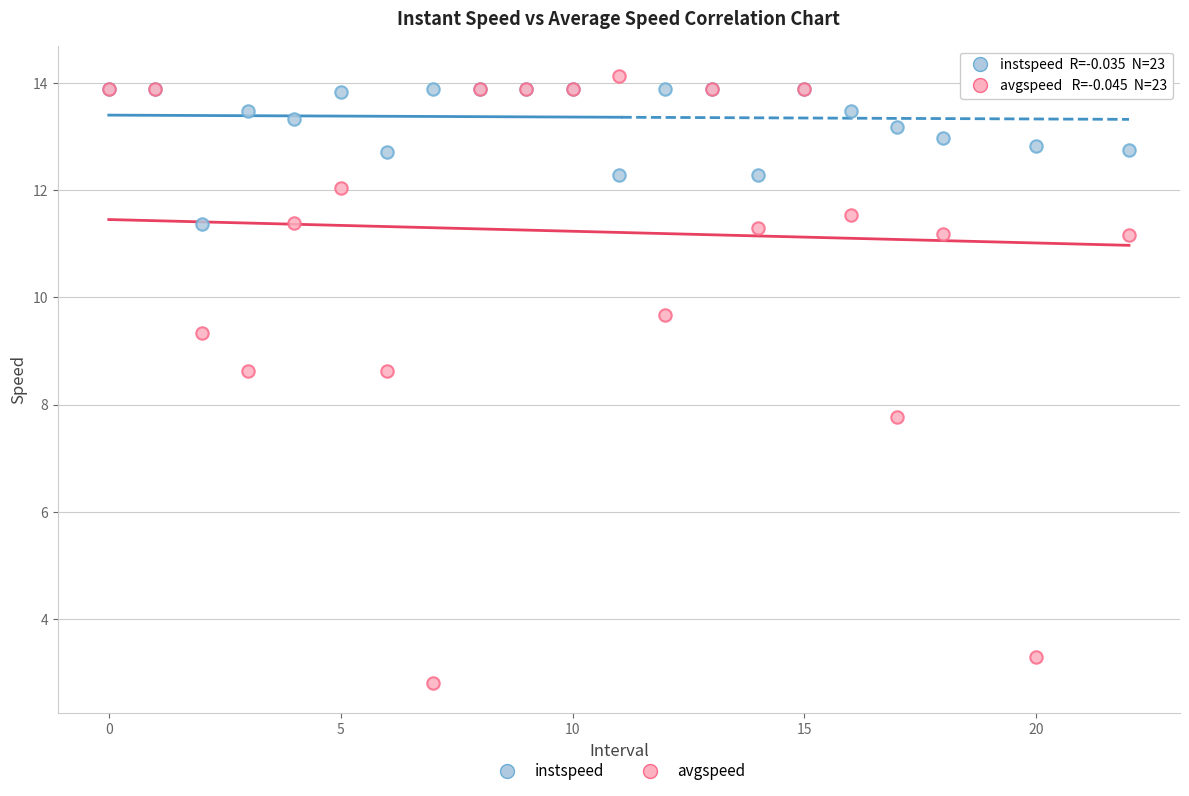

Across all series, what Y value is closest to 8?

7.8